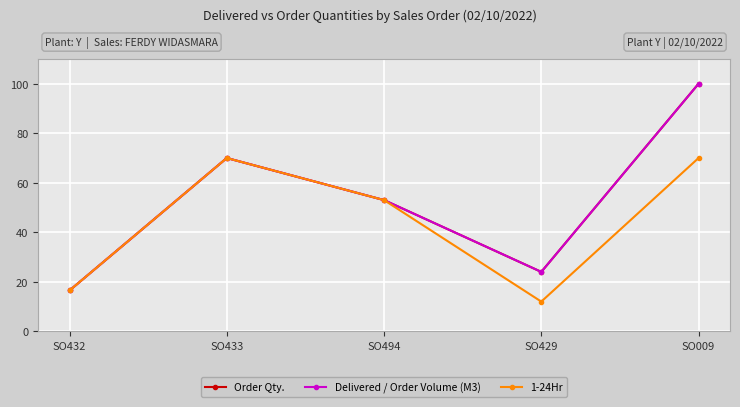

Does the chart have visible grid lines?

Yes